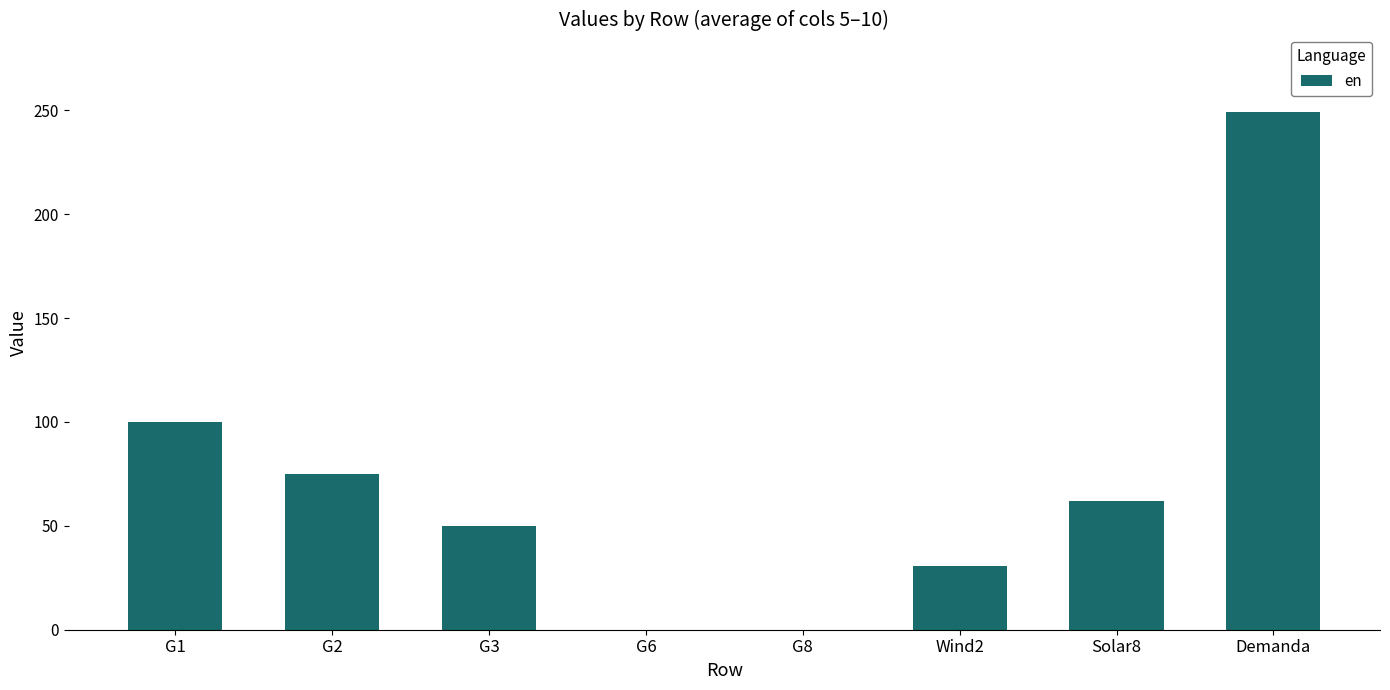

Reading right to left, transcribe all the data shown in this chart.

249.1	62.0	30.5	0.0	0.0	50.0	75.0	100.0